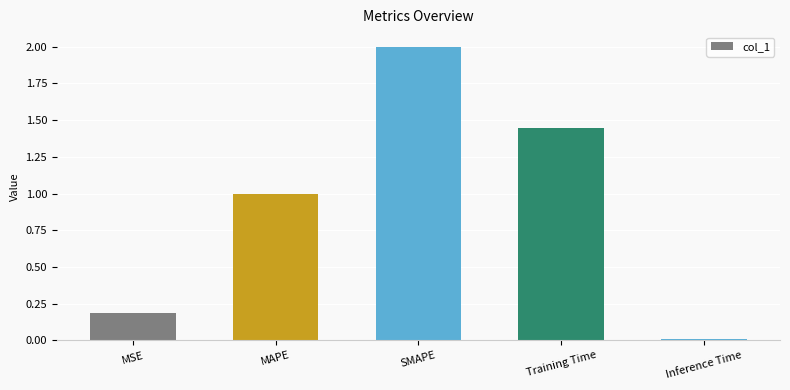

Rank the categories by value from highest to lowest.

SMAPE, Training Time, MAPE, MSE, Inference Time